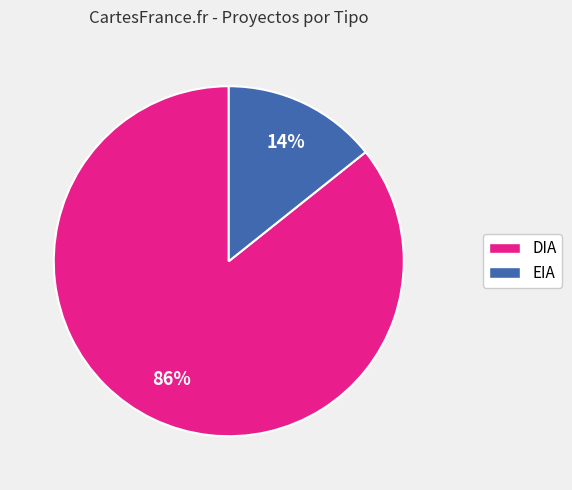

How many segments does this pie chart have?

2